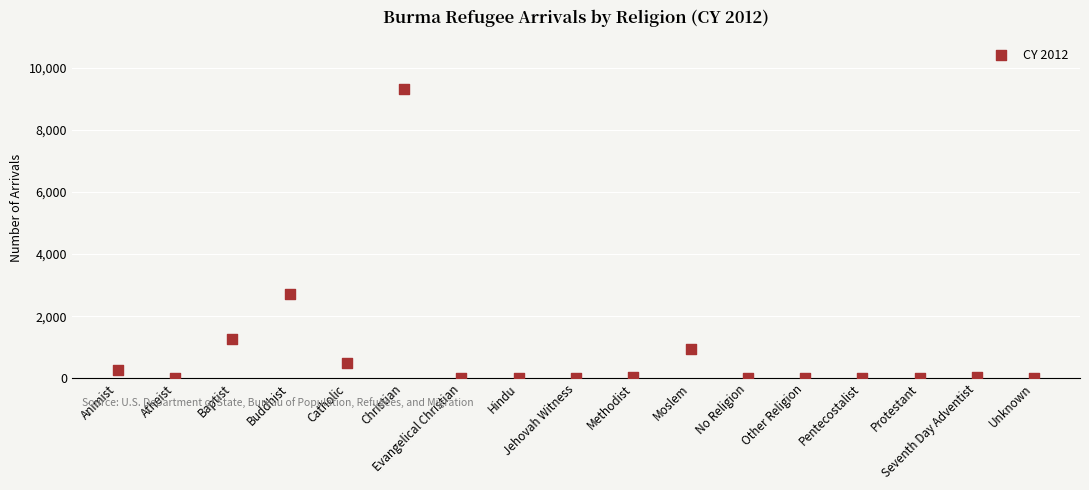

What Y value in the scatter plot is closest to 4654?

2722